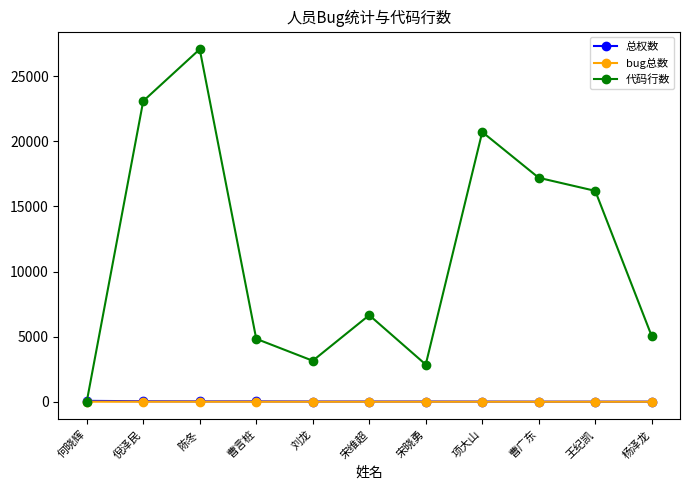

At which label does 代码行数 first exceed 6653?

倪泽民